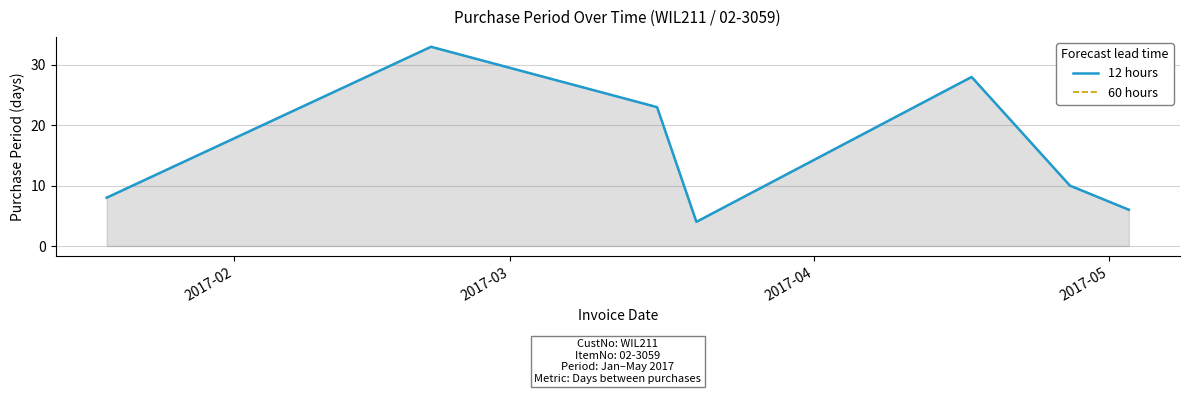

At which label is 60 hours closest to 18?

2017-04